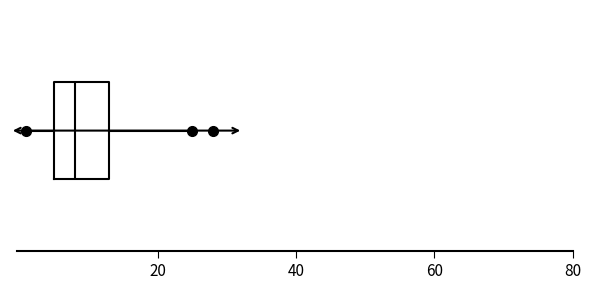

Read this box plot against the x-axis: the position of the median line, the range covered by the box, and the ends of both whiskers. The values are not printed on the chart, so give them approximately, as read against the axis.

median 8, box 6 to 14, whiskers 2 to 26